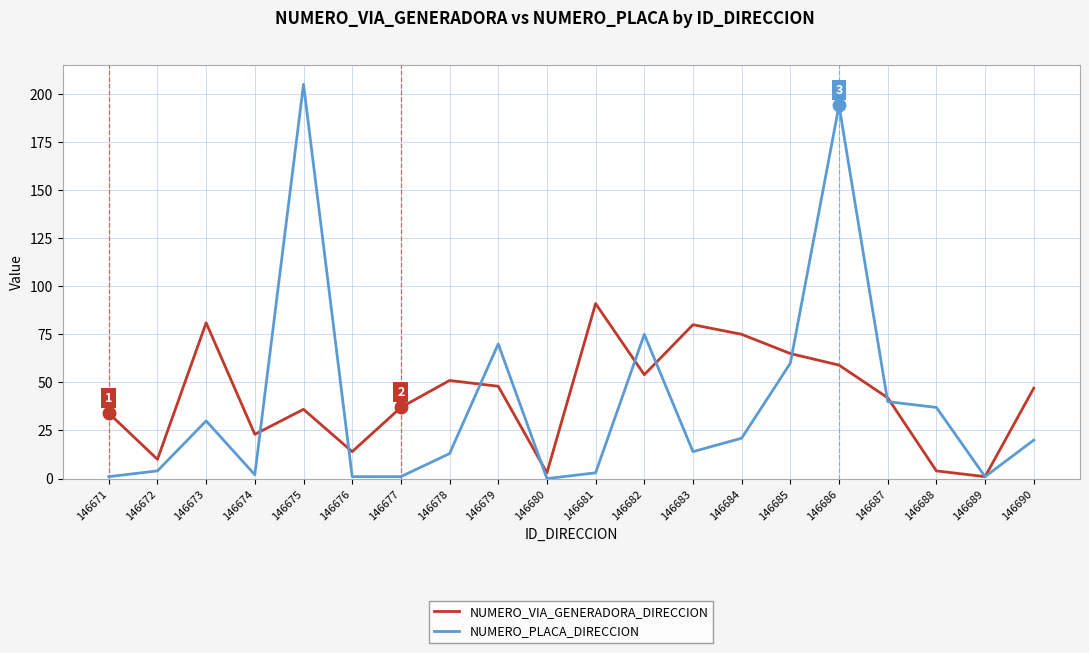

What is the difference between the maximum and second lowest values in the NUMERO_PLACA_DIRECCION series?

204